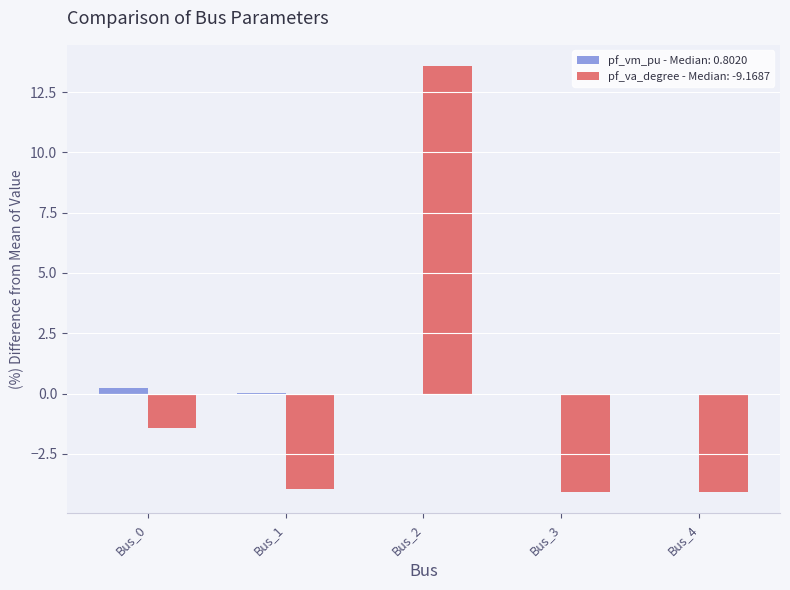

At which category is the sum across all series the highest?

Bus_2